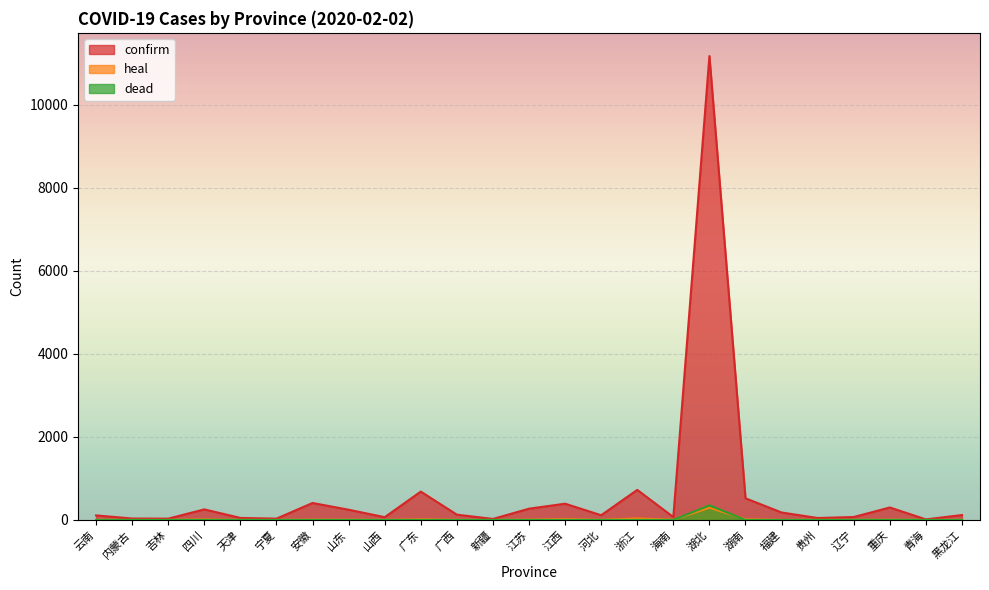

At which category does heal reach its first local peak?

四川